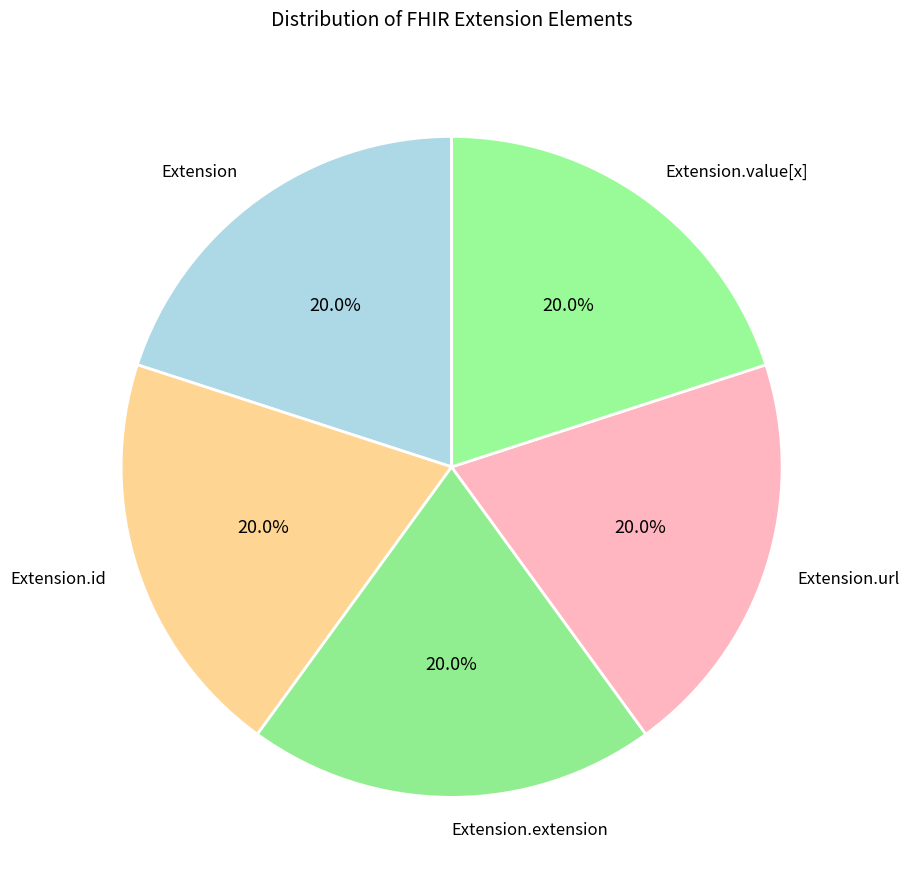

Approximately how many times larger is the value at Extension.id compared to Extension?

1.0